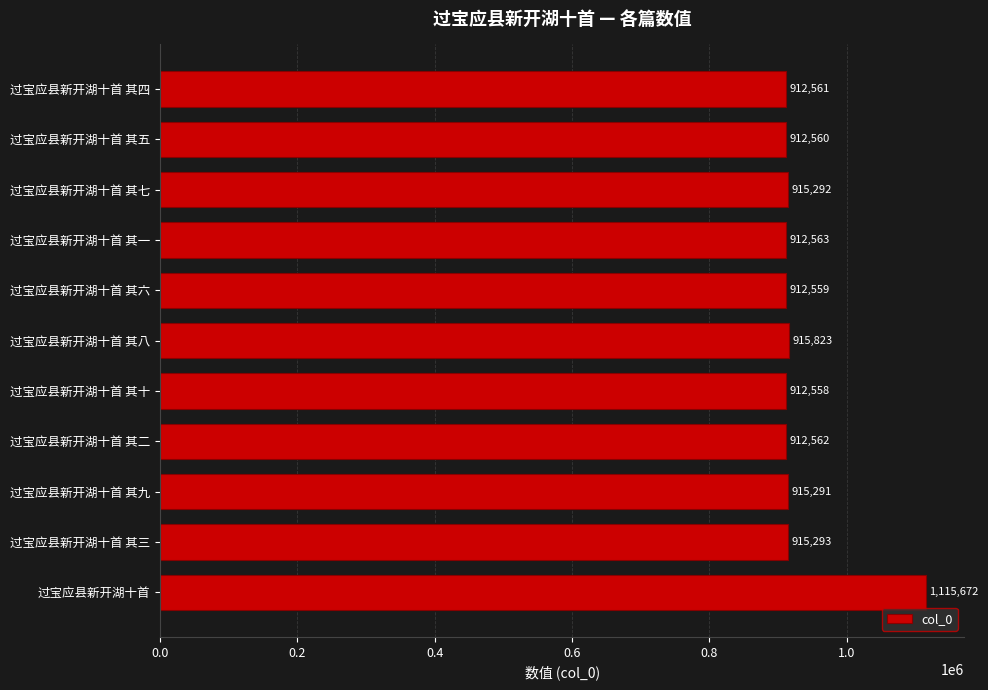

What is the minimum value shown in the chart?

912558